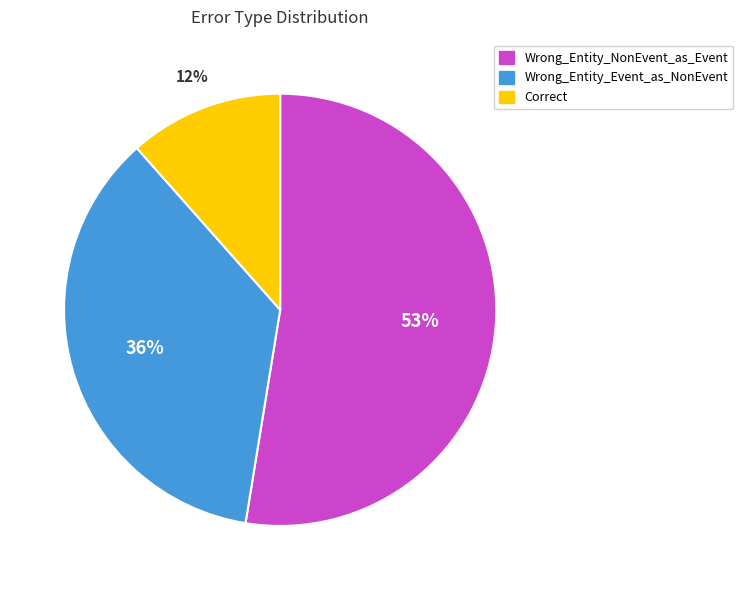

How many slices are in this pie chart?

3